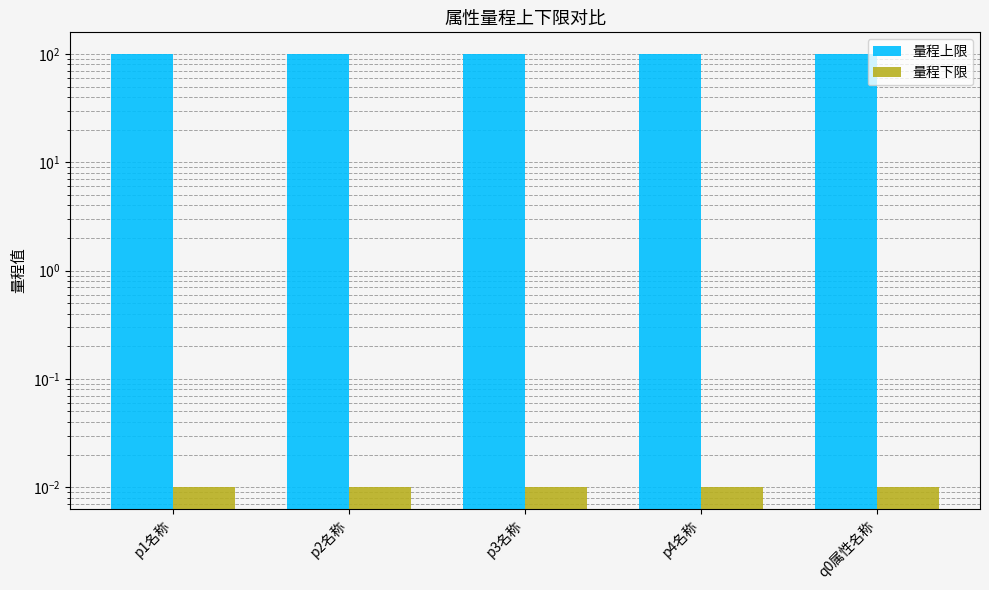

Are the bars grouped side by side (vs. stacked)?

Yes